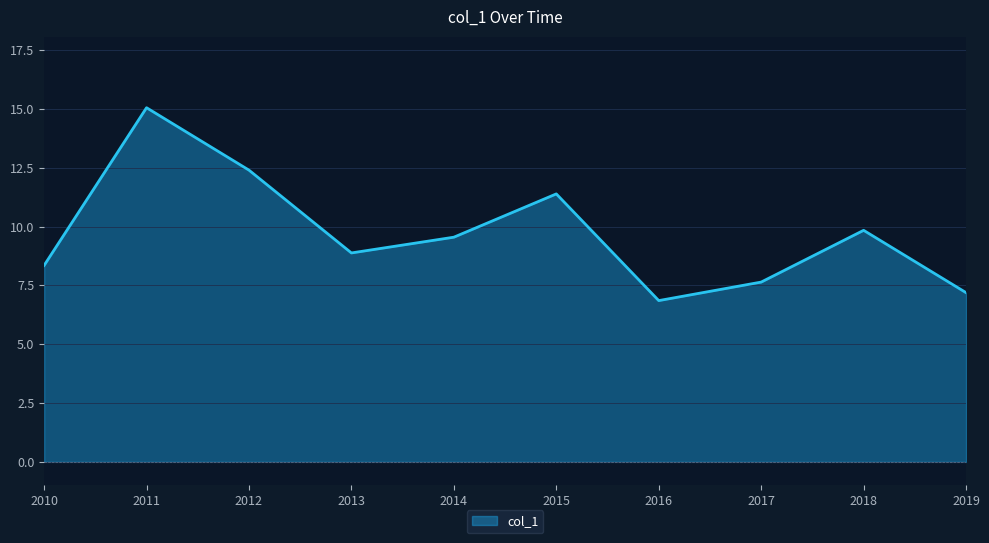

What is the difference between the maximum and minimum values?

8.2